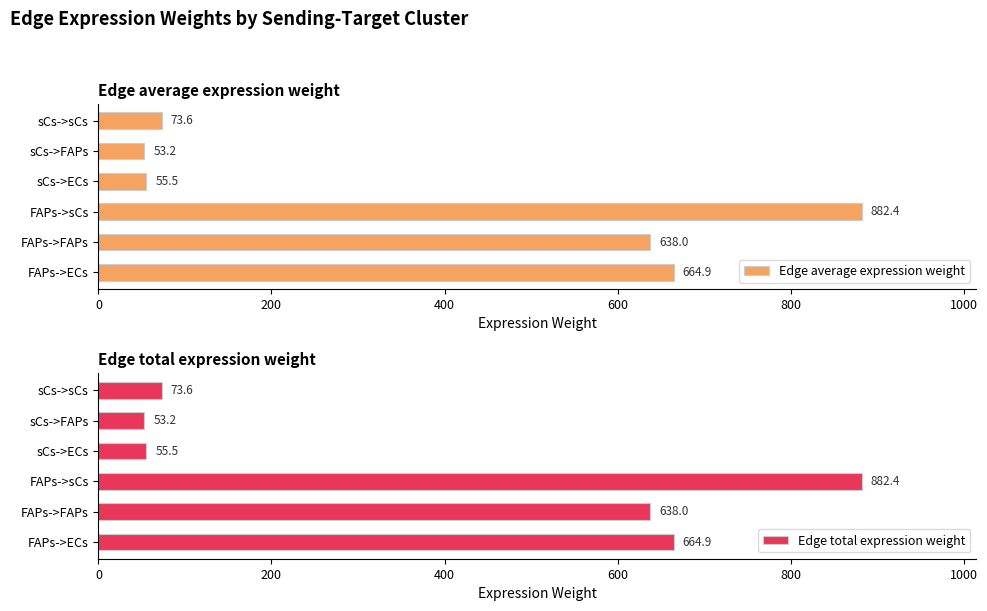

At which label is Edge average expression weight closest to 467?

FAPs->FAPs